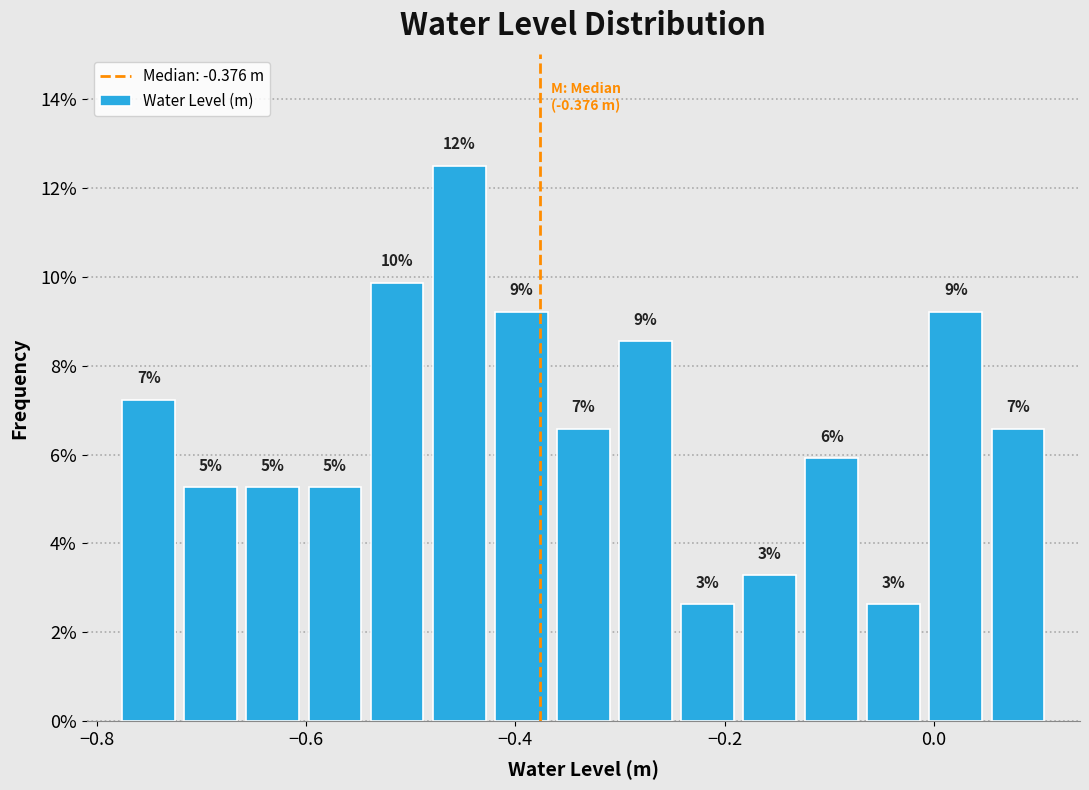

Around what value on the x-axis is the tallest bar? Give the approximate position of its centre, as read against the axis.

-0.46